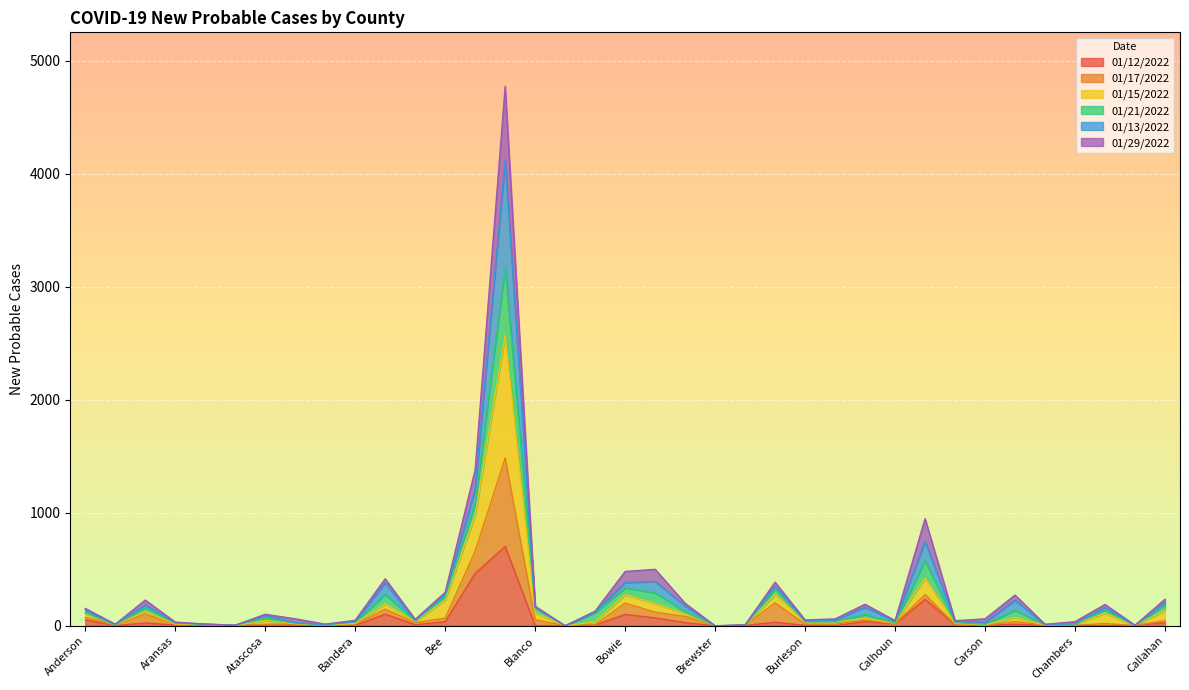

Between Callahan and Brewster, which is larger?

Callahan